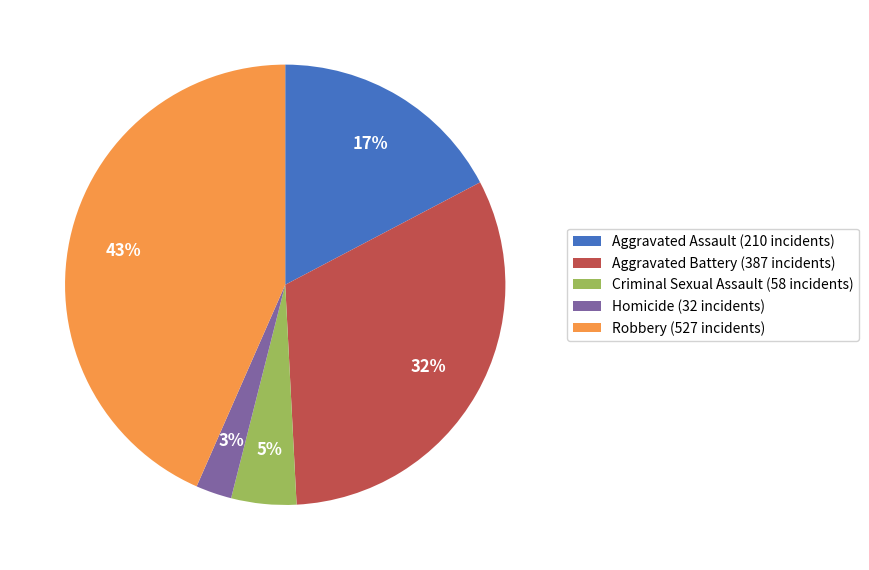

To the nearest percent, what portion does Homicide represent?

3%